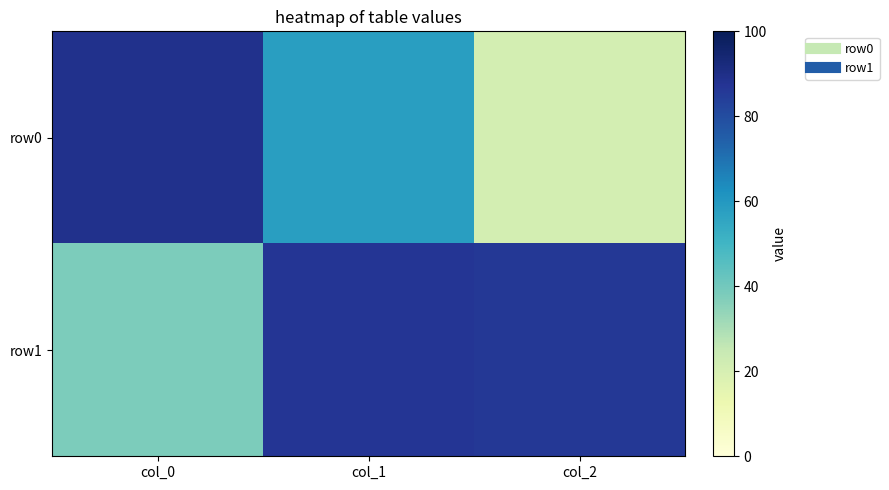

Rank the series by their average value, from lowest to highest.

row0, row1